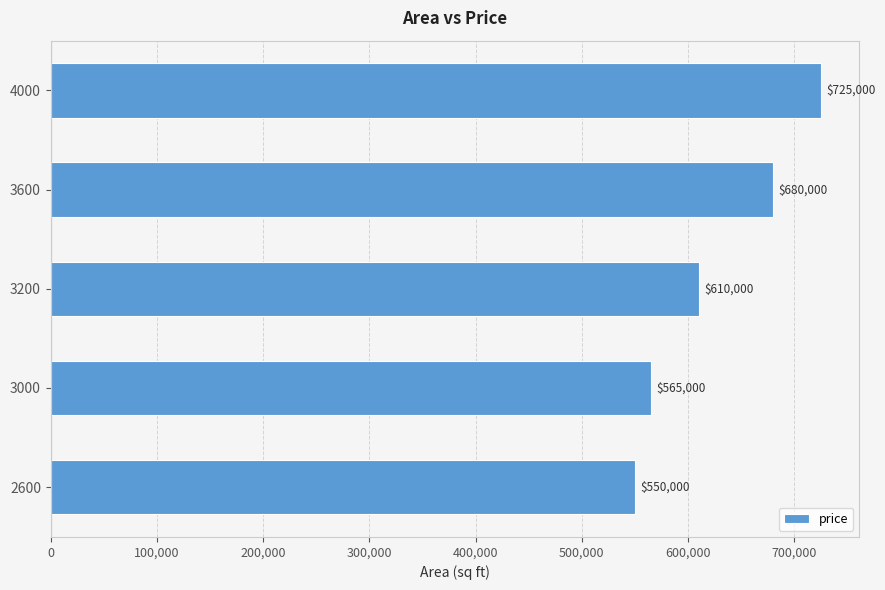

What is the sum of all values?

3130000